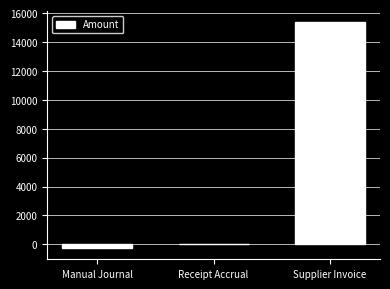

Is it true that the value at Manual Journal is -256.2?

True